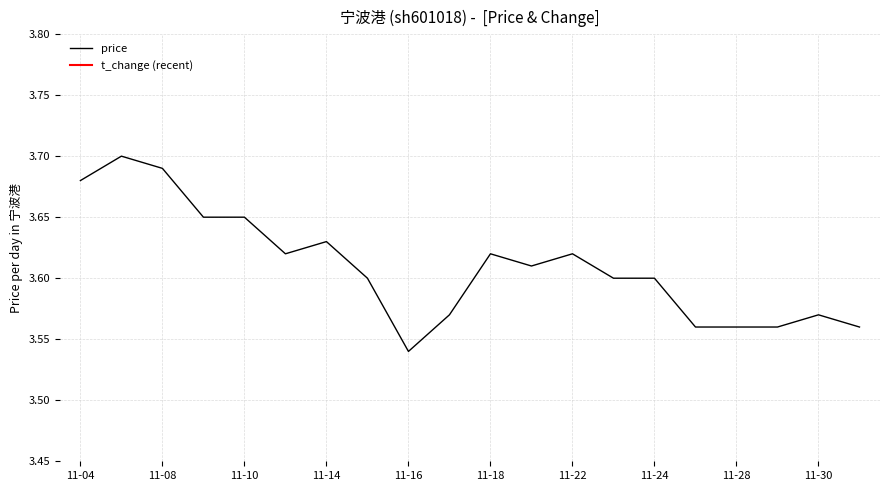

How many lines are shown in the chart?

1